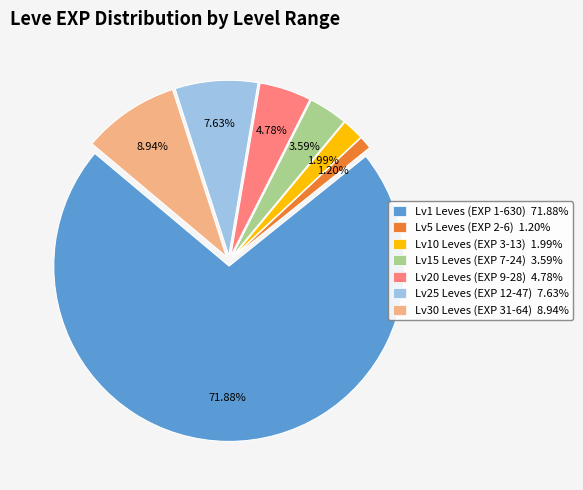

What is the smallest slice in the pie chart?

Lv5 Leves (EXP 2-6) 1.20%